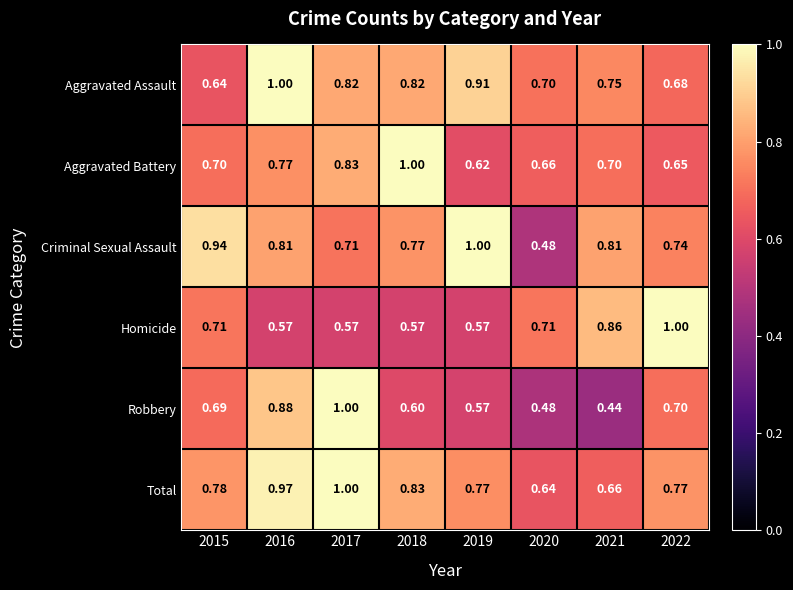

Which series has the largest total across all categories?

Total